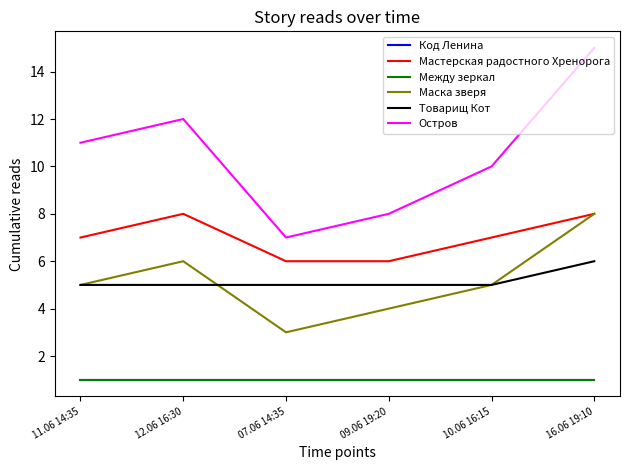

True or false: Остров and Код Ленина intersect in this chart.

False